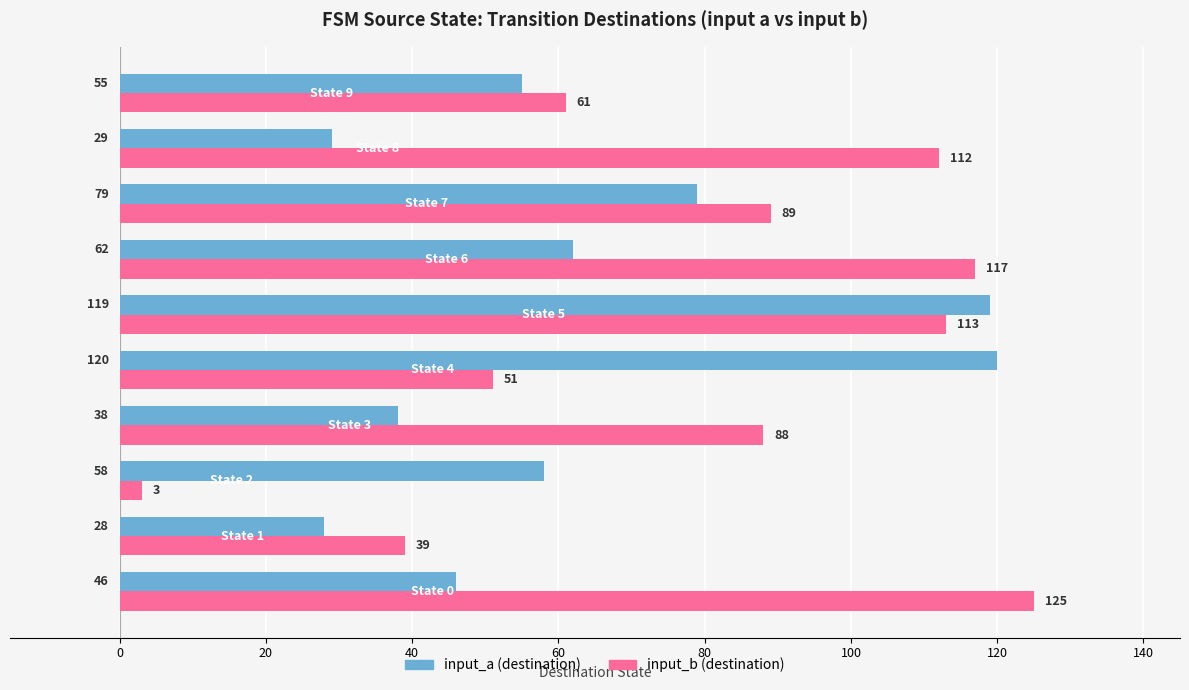

At how many categories does at least one series exceed 15?

10